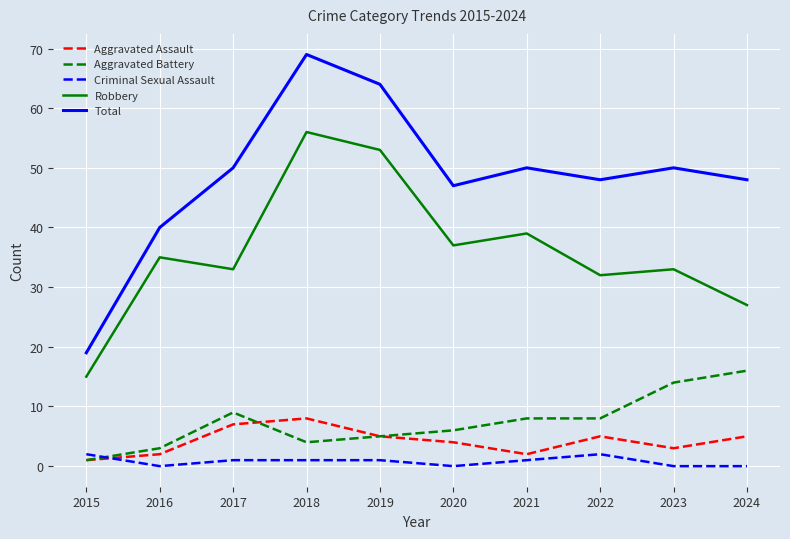

Between 2016 and 2017, which series saw the biggest shift?

Total